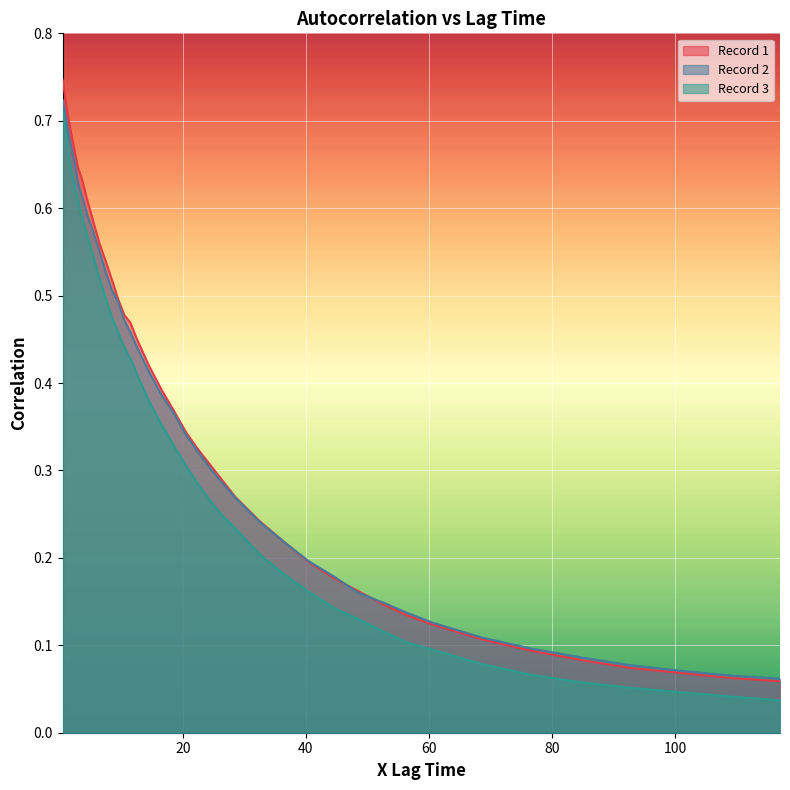

The Record 1 series shows 0.1 at 18.5. True or false?

False